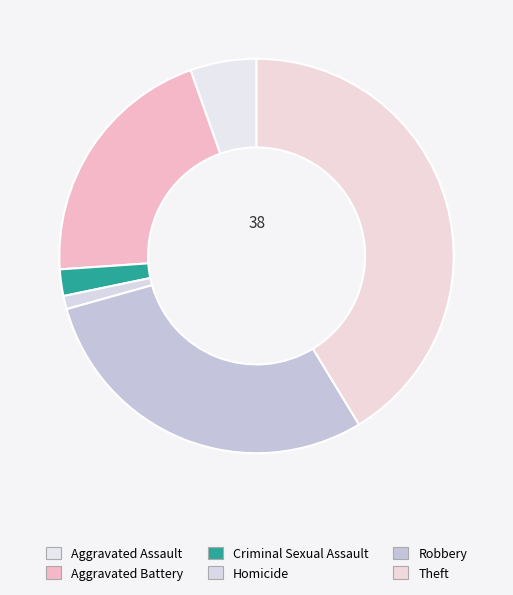

Which category has the smallest portion of the pie?

Homicide